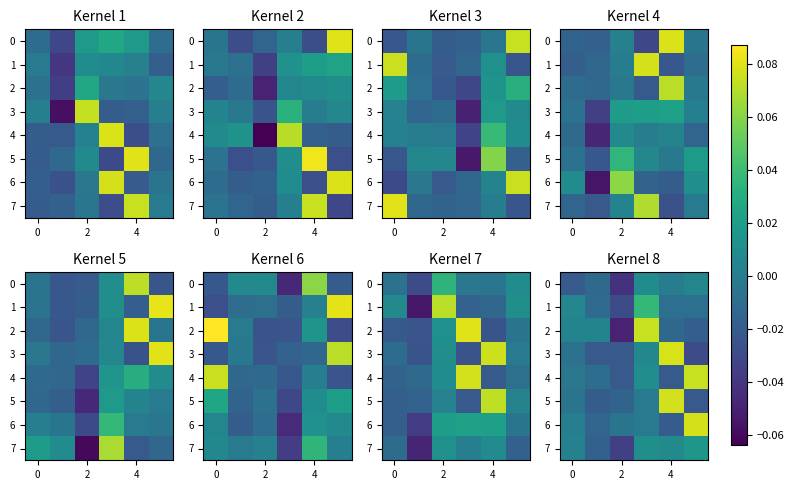

At which category does the chart reach its peak across all series?

4